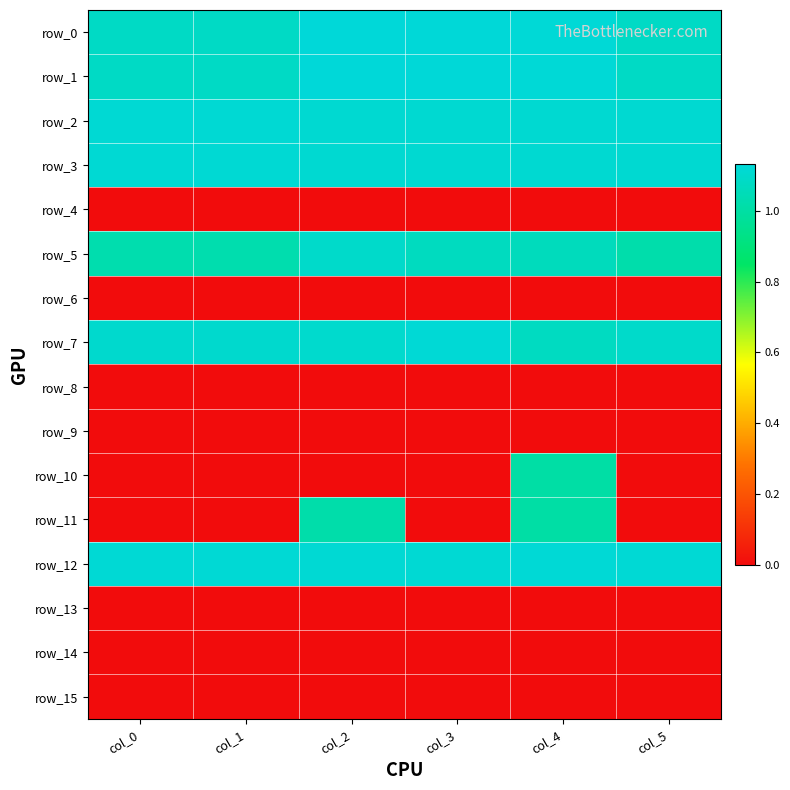

What is the maximum value shown in the chart?

1.1